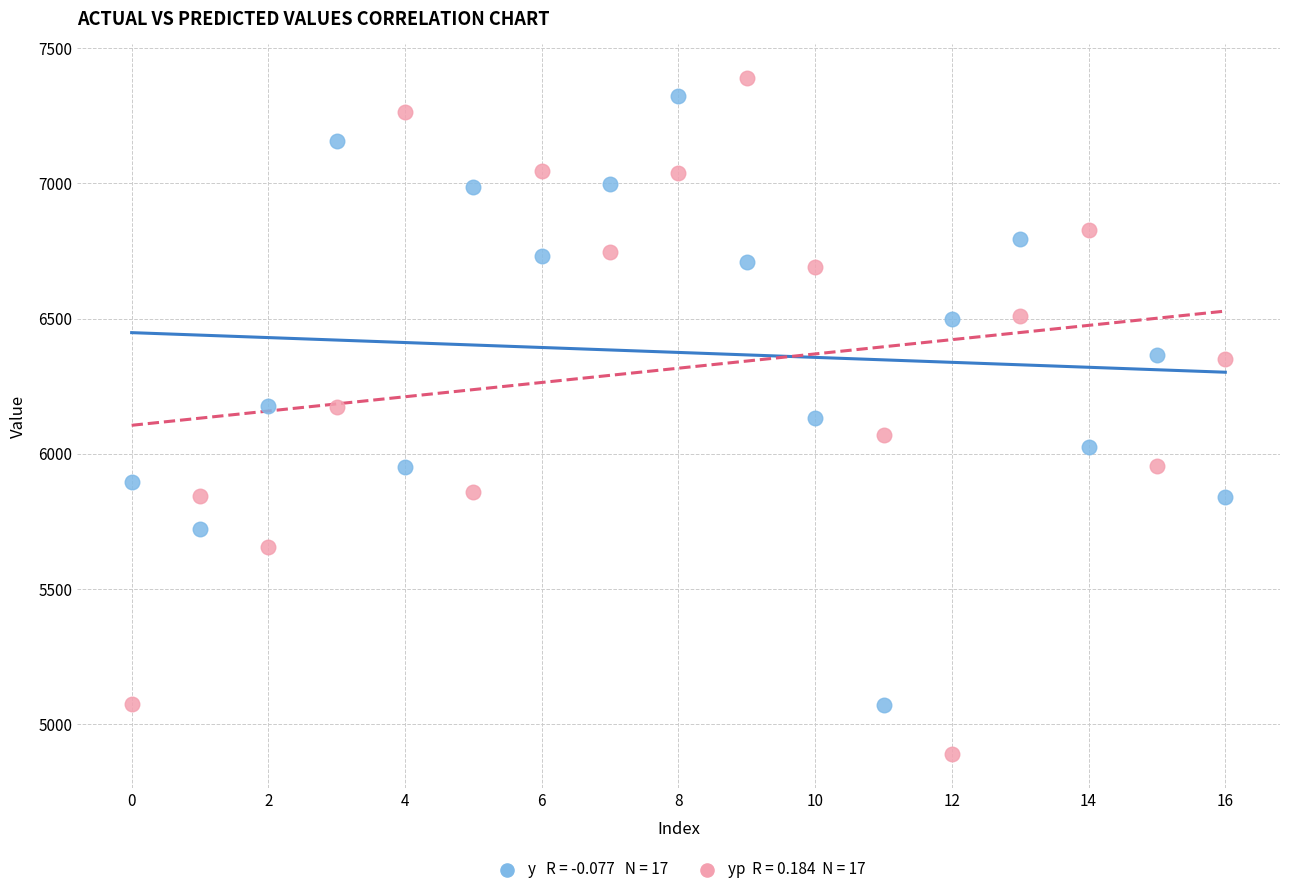

Across all data points, what is the range of Y values (max minus min)?

2498.2